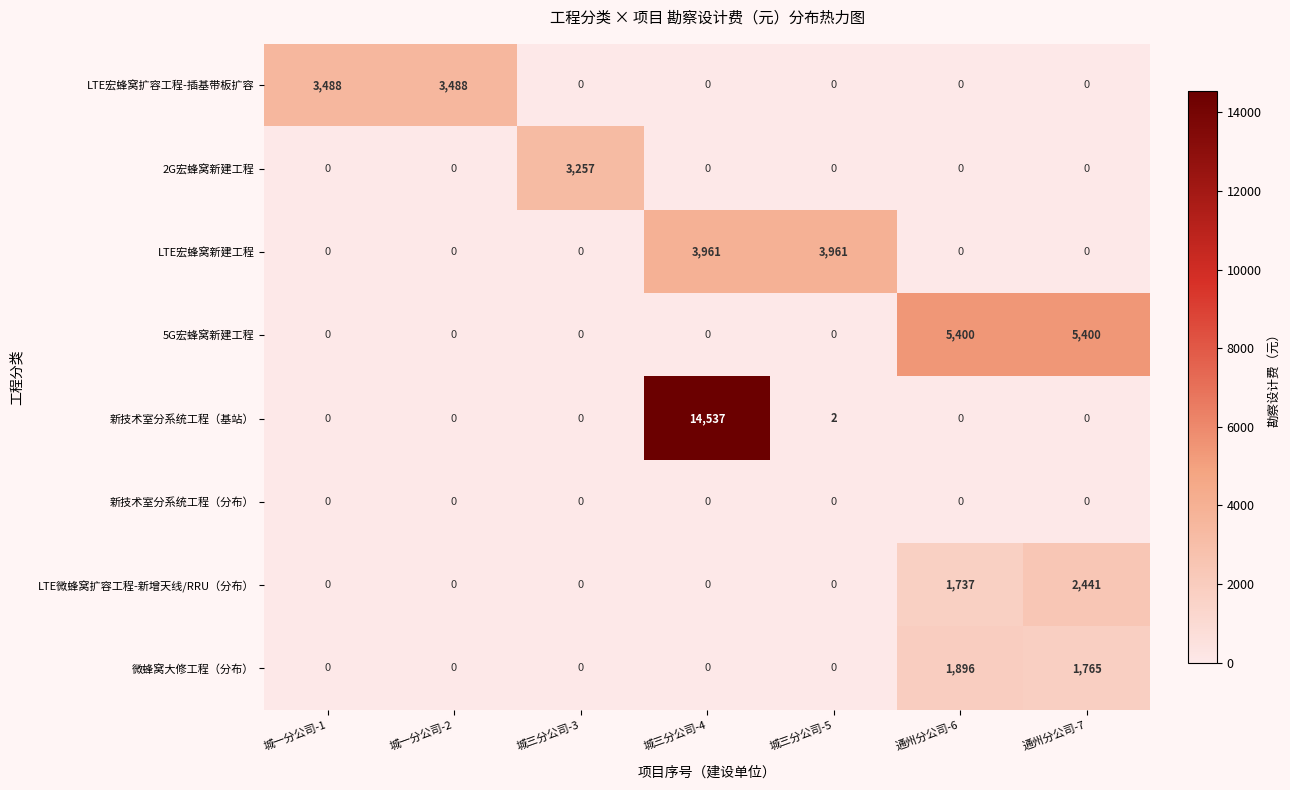

What is the maximum value shown in the chart?

14537